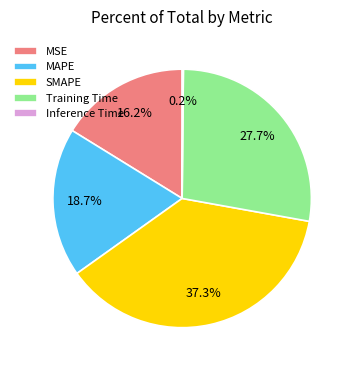

Does Training Time represent more than half of the total?

No